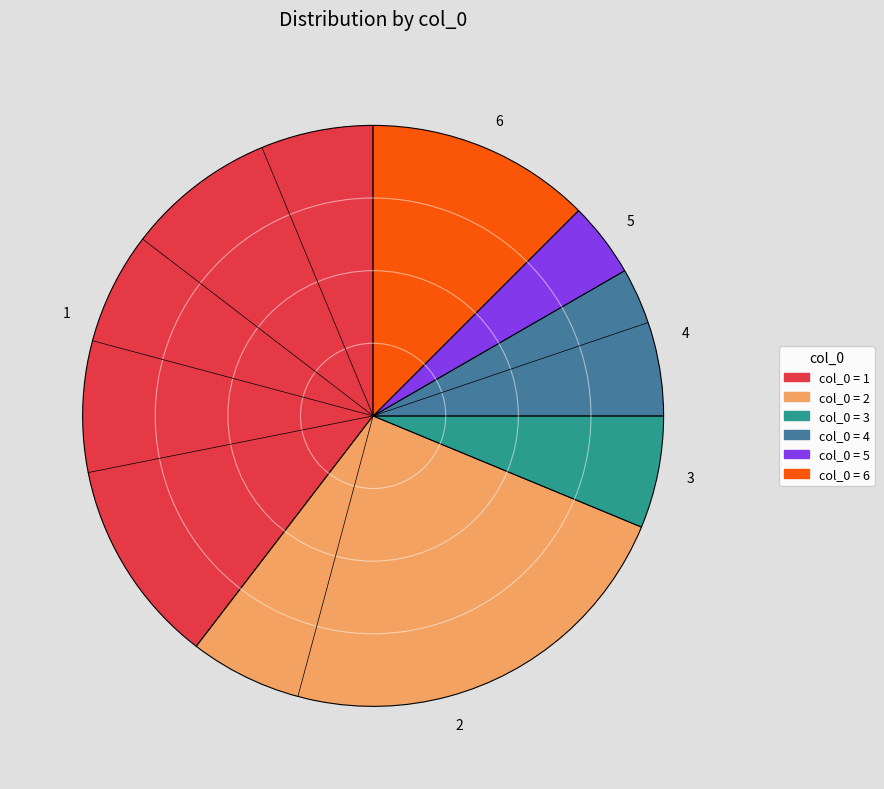

Rank the categories by value from lowest to highest.

5, 3, 4, 6, 2, 1